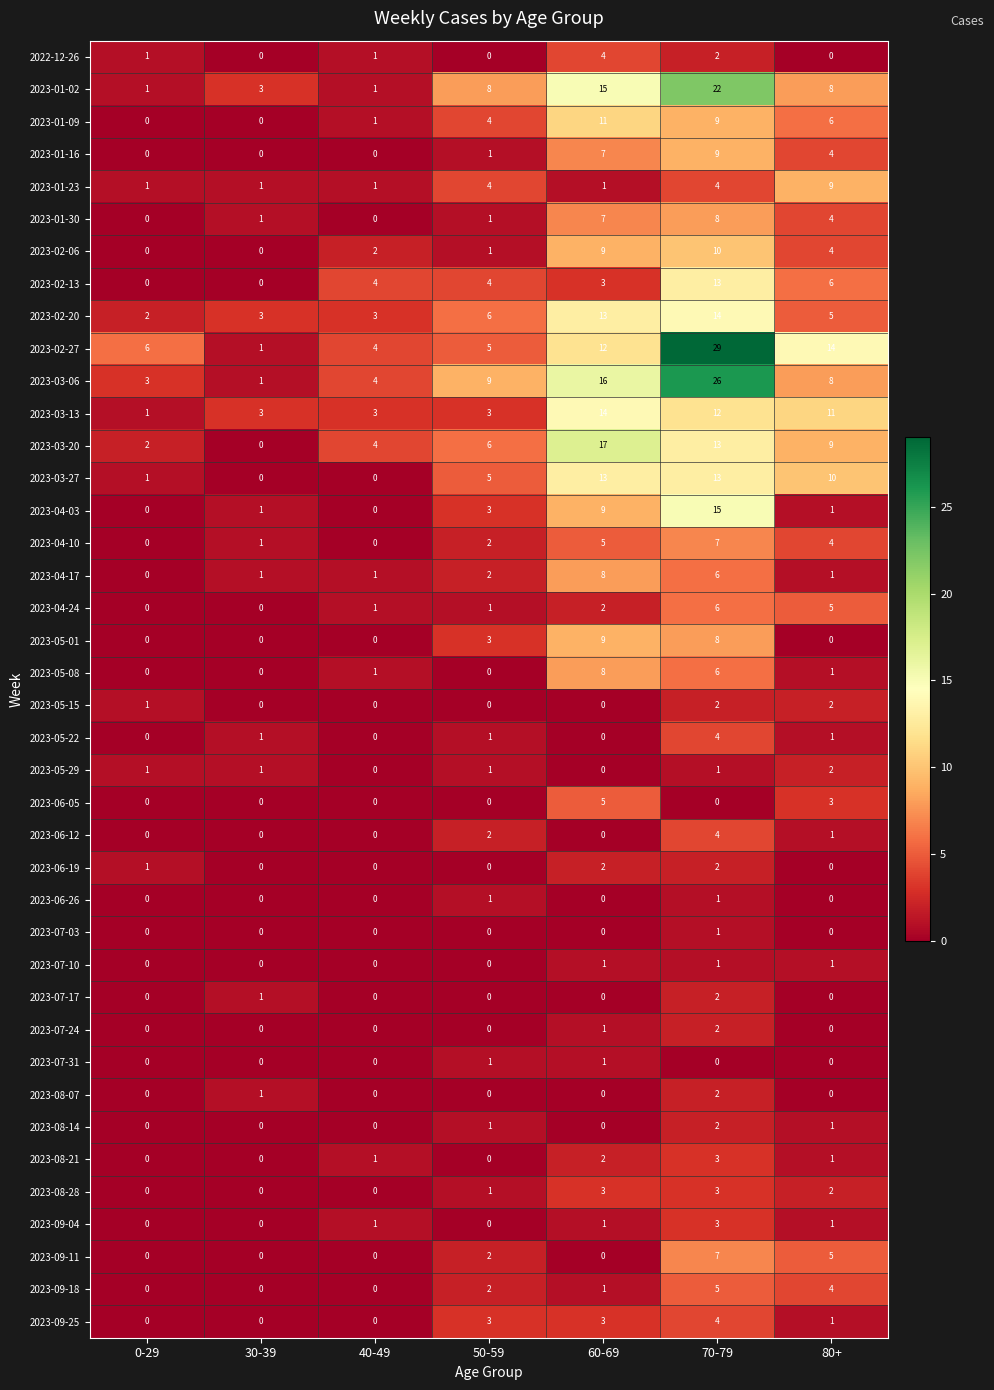

Which series has the largest total across all categories?

2023-02-27